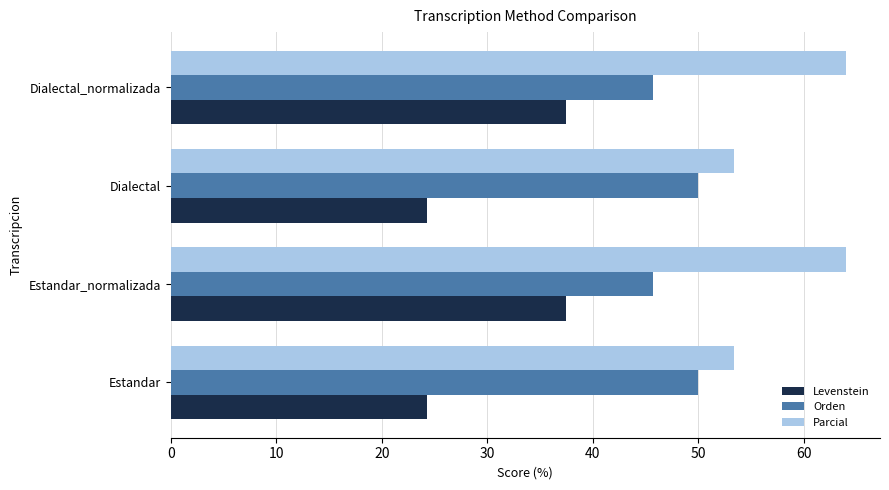

The Orden series shows 66.8 at Dialectal_normalizada. True or false?

False